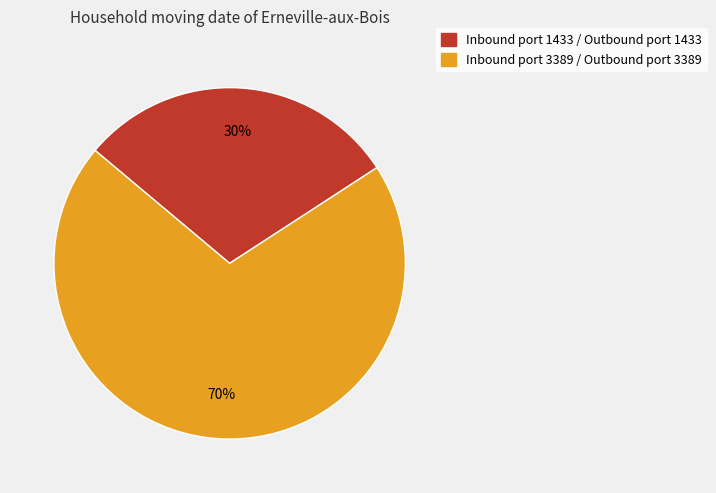

To the nearest percent, what is the average slice percentage?

50%